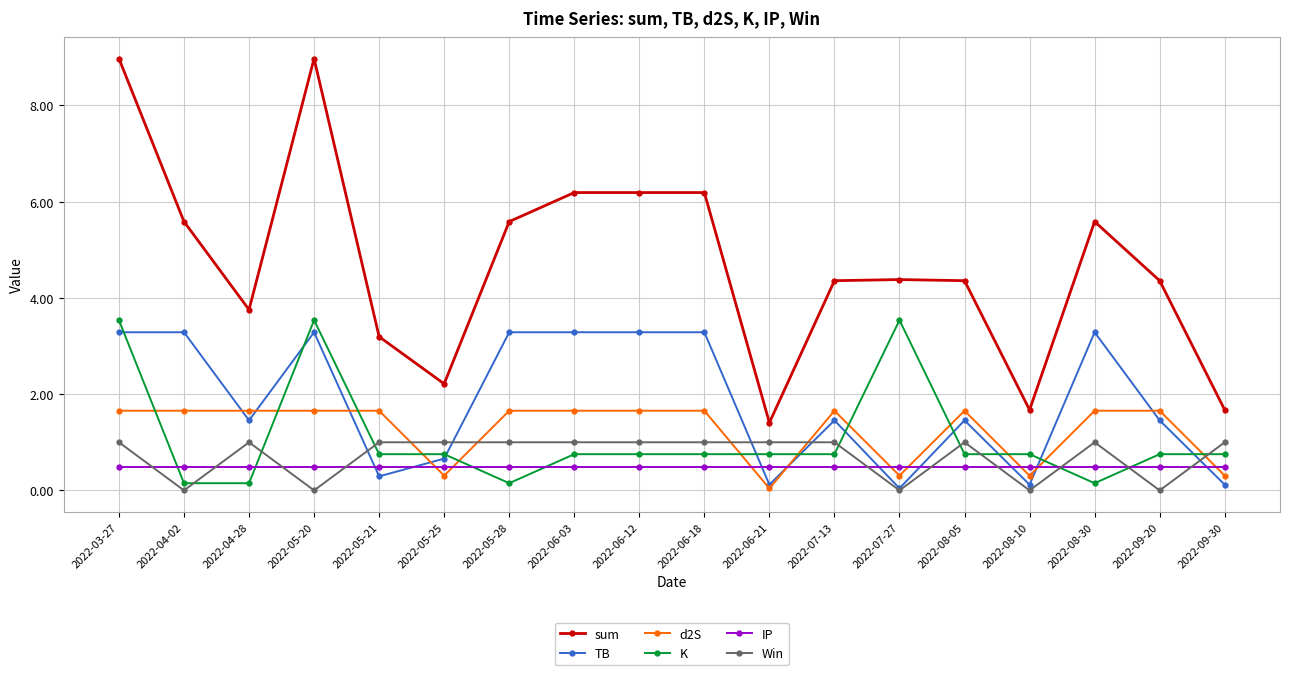

How many values in the d2S series exceed 1?

13